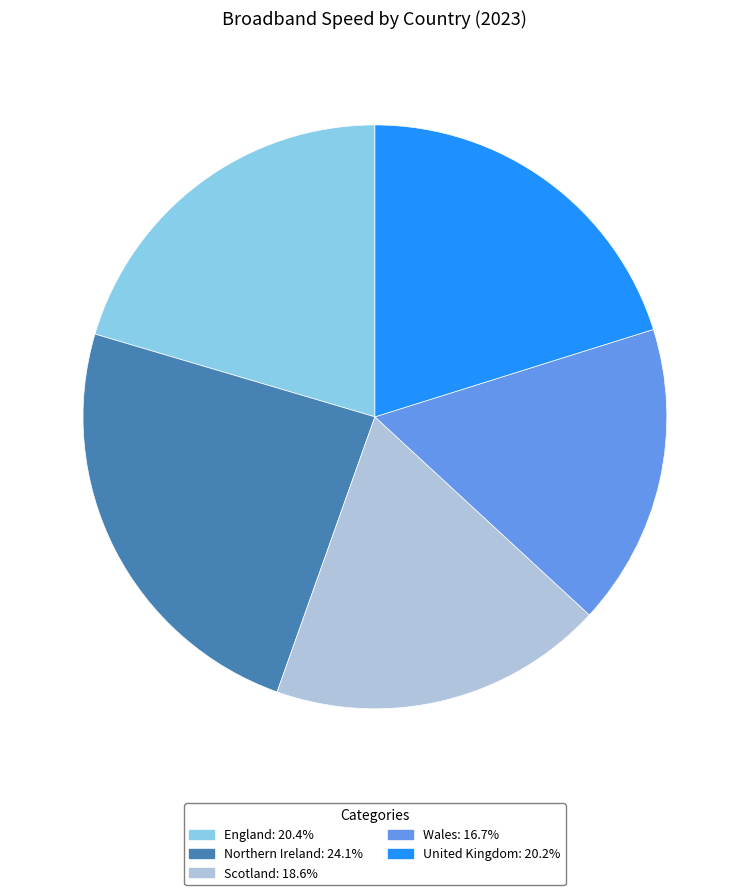

Do England and Northern Ireland together represent more than half of the pie?

No